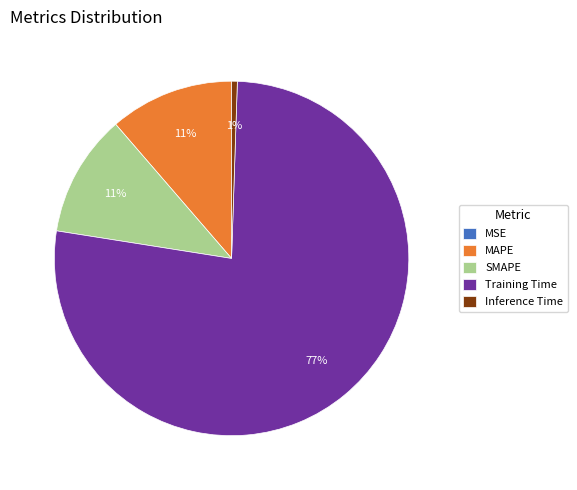

Which has a higher value, MAPE or Training Time?

Training Time